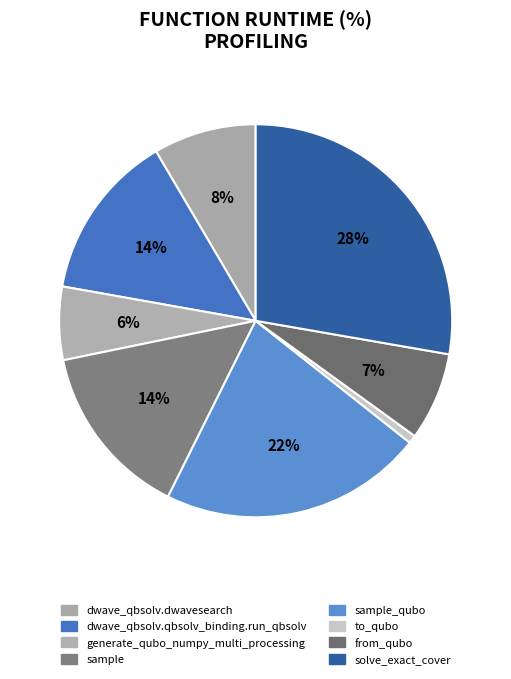

How many slices are in this pie chart?

8